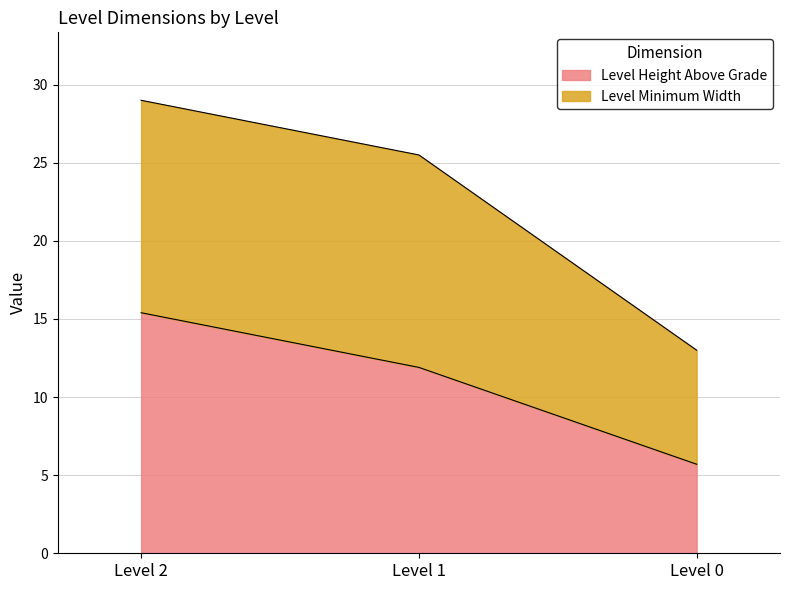

Where does the data first go above 11?

Level 2